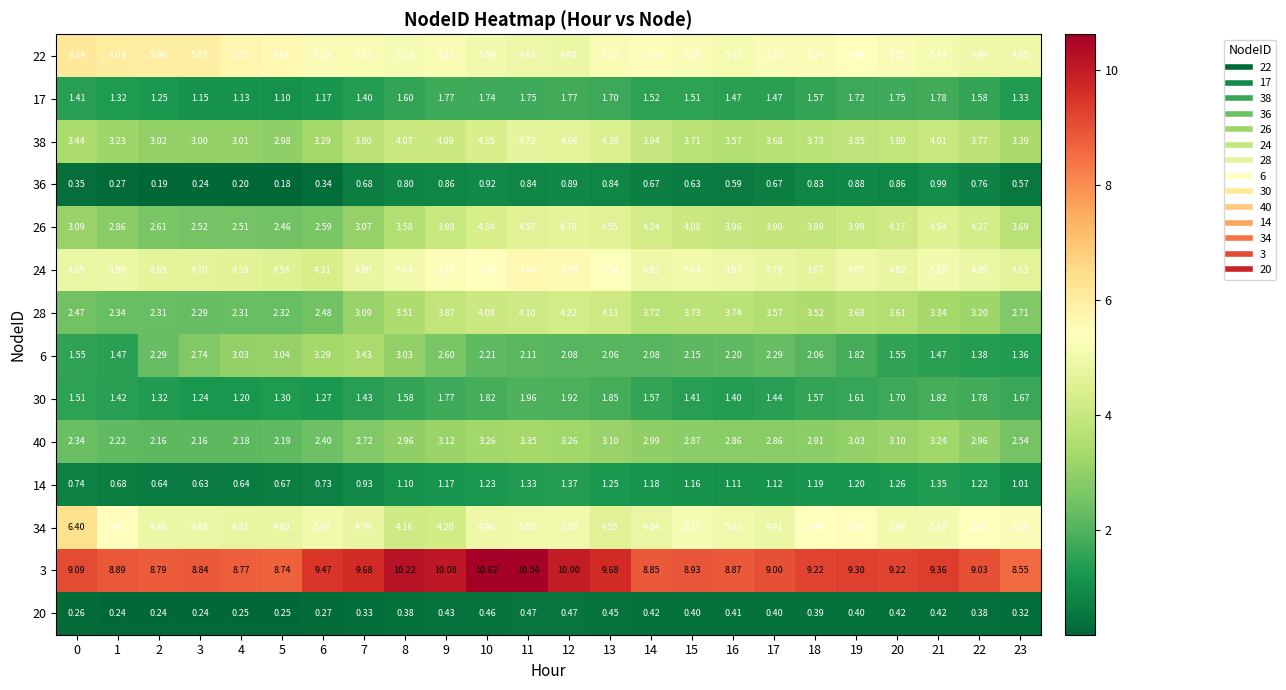

Is the value of 14 at 8 greater than the value of 36 at 16?

Yes